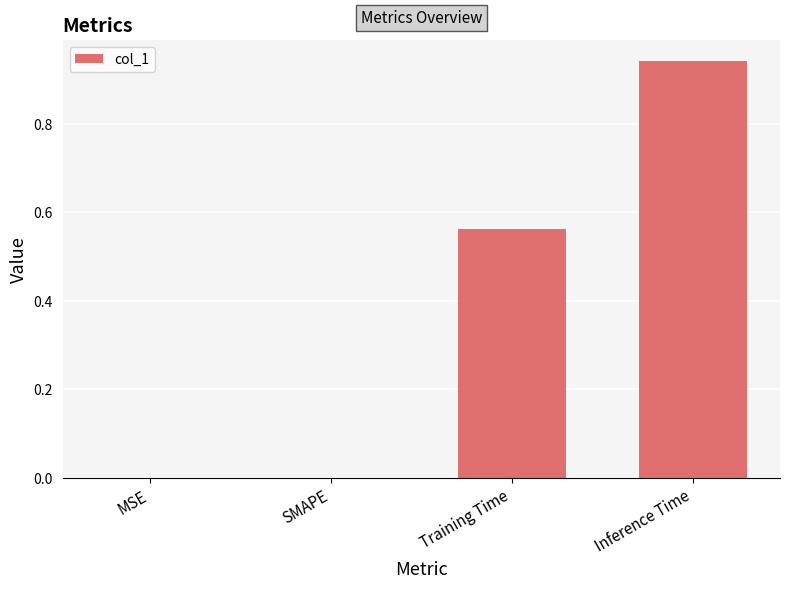

The value at MSE is 0.0. True or false?

True